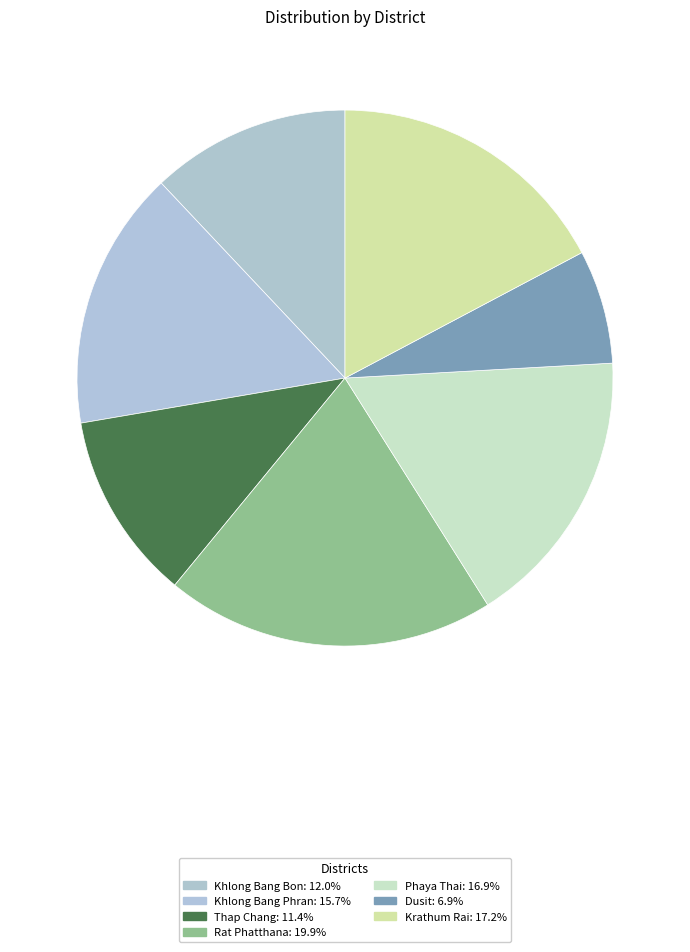

How many segments does this pie chart have?

7